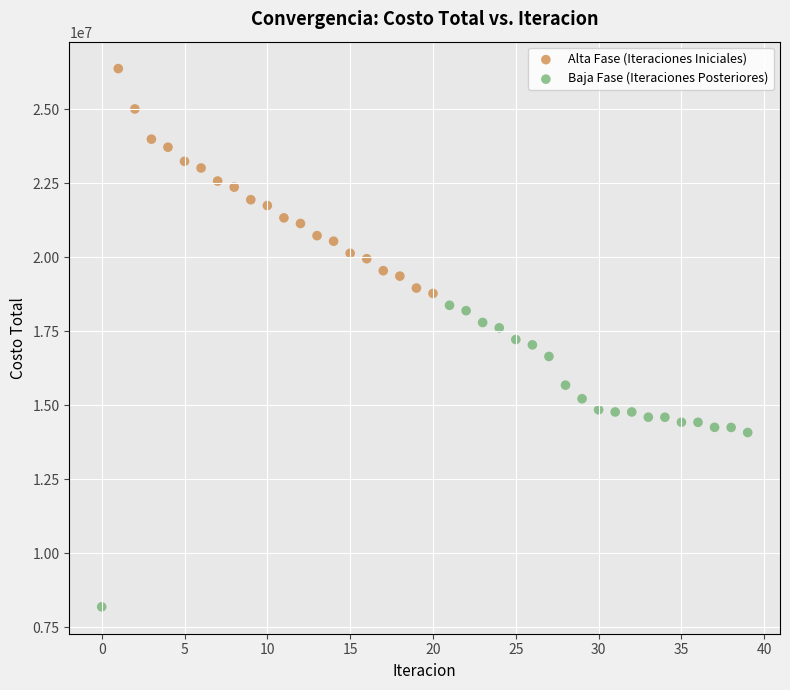

Which series has the widest spread of Y values?

Baja Fase (Iteraciones Posteriores)